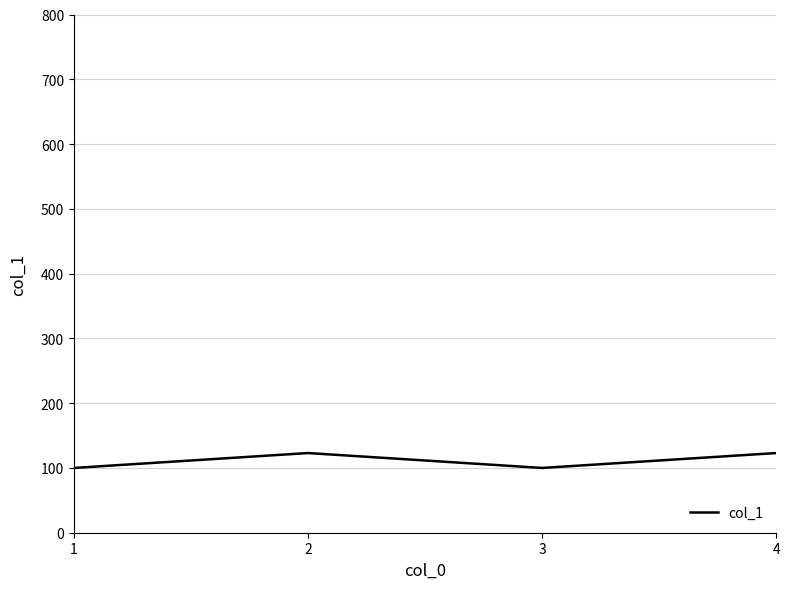

Reading left to right, what are all the values shown in this chart?

100	123	100	123